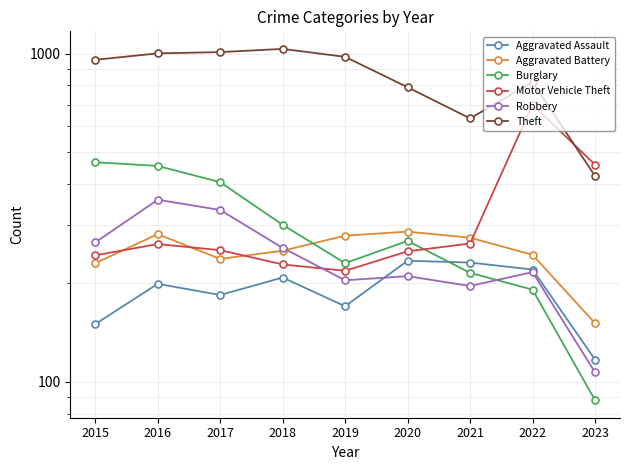

How many lines are shown in the chart?

6